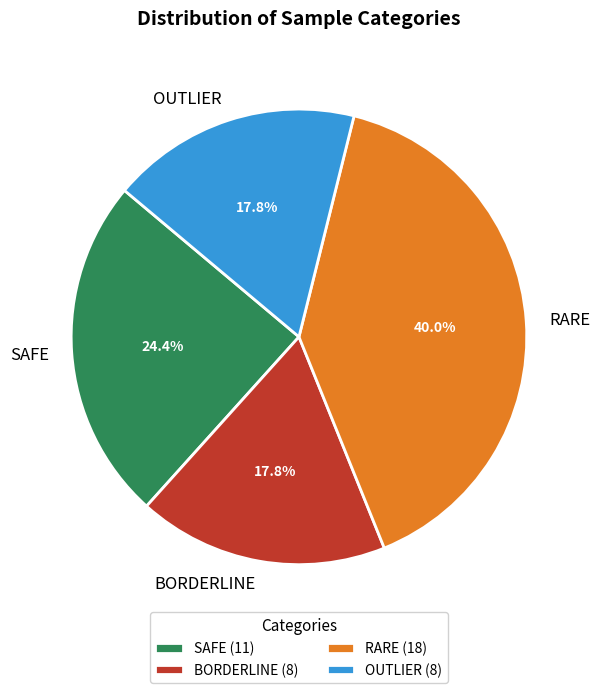

Count the number of slices in the pie.

4